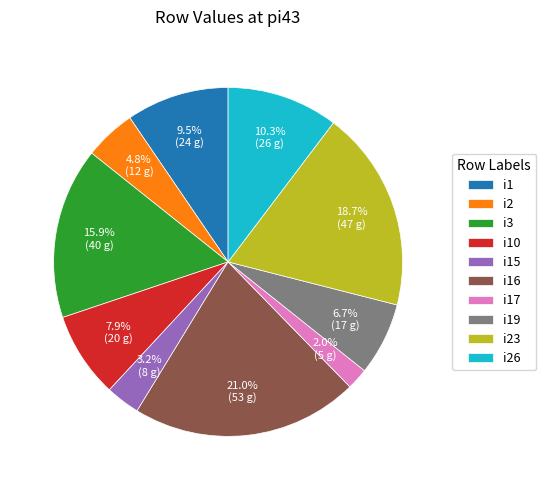

Combined, do i17 and i23 account for over 50%?

No